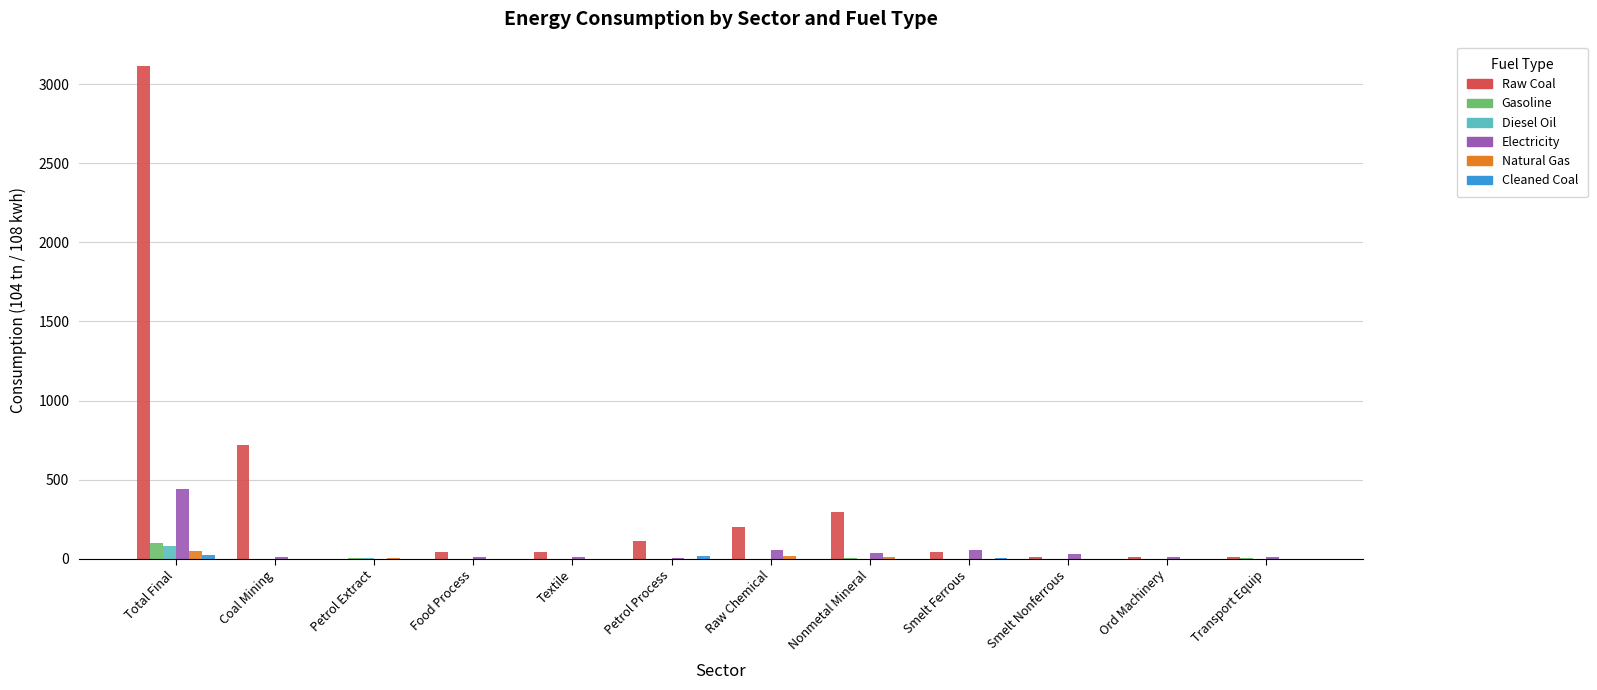

Between Total Final and Transport Equip, which series saw the biggest shift?

Raw Coal